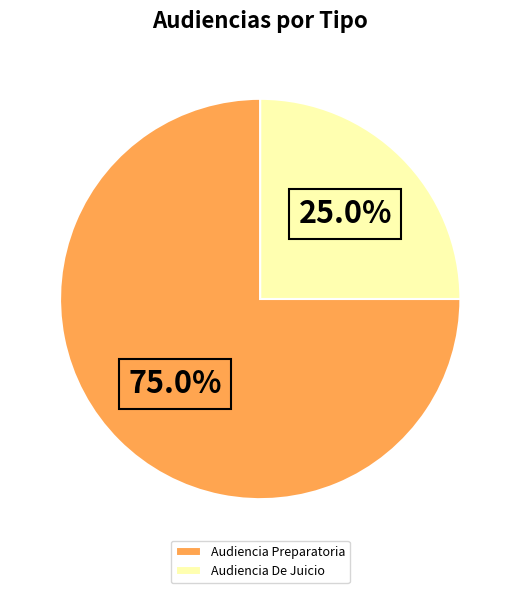

Combined, do Audiencia De Juicio and Audiencia Preparatoria account for over 50%?

Yes